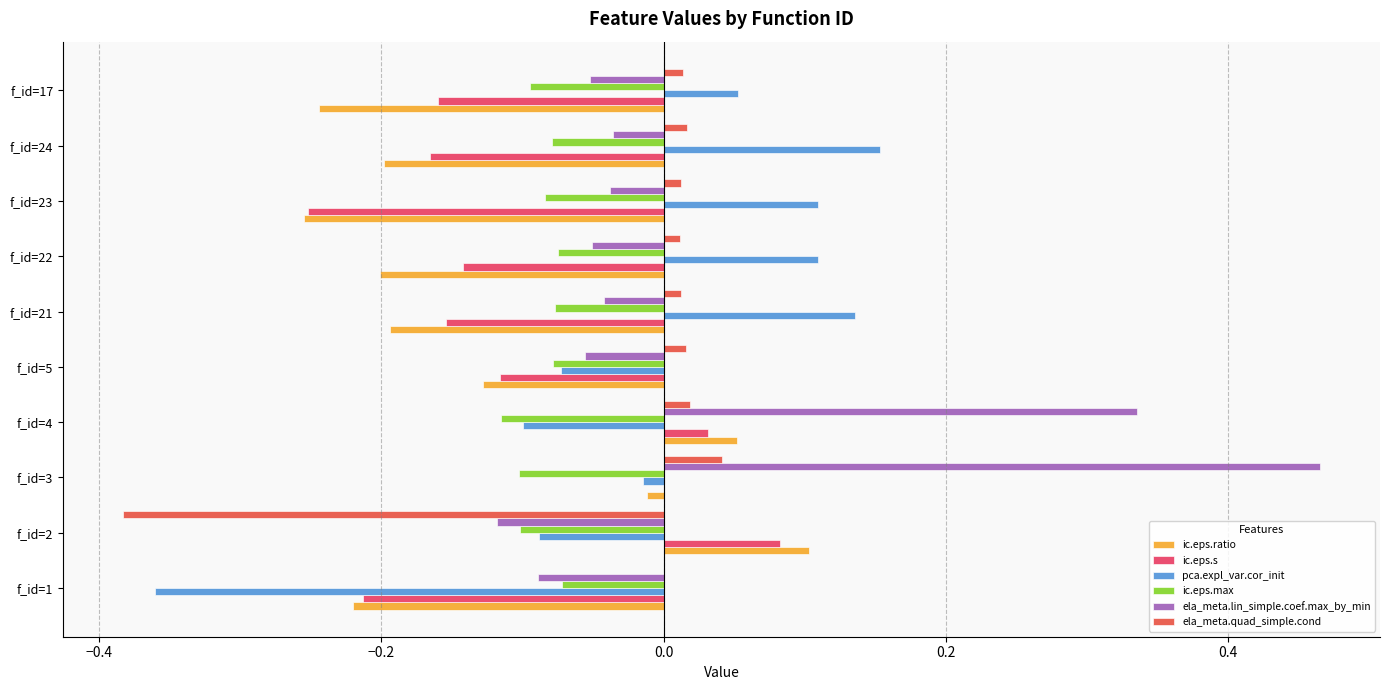

Count the number of data series in this chart.

6